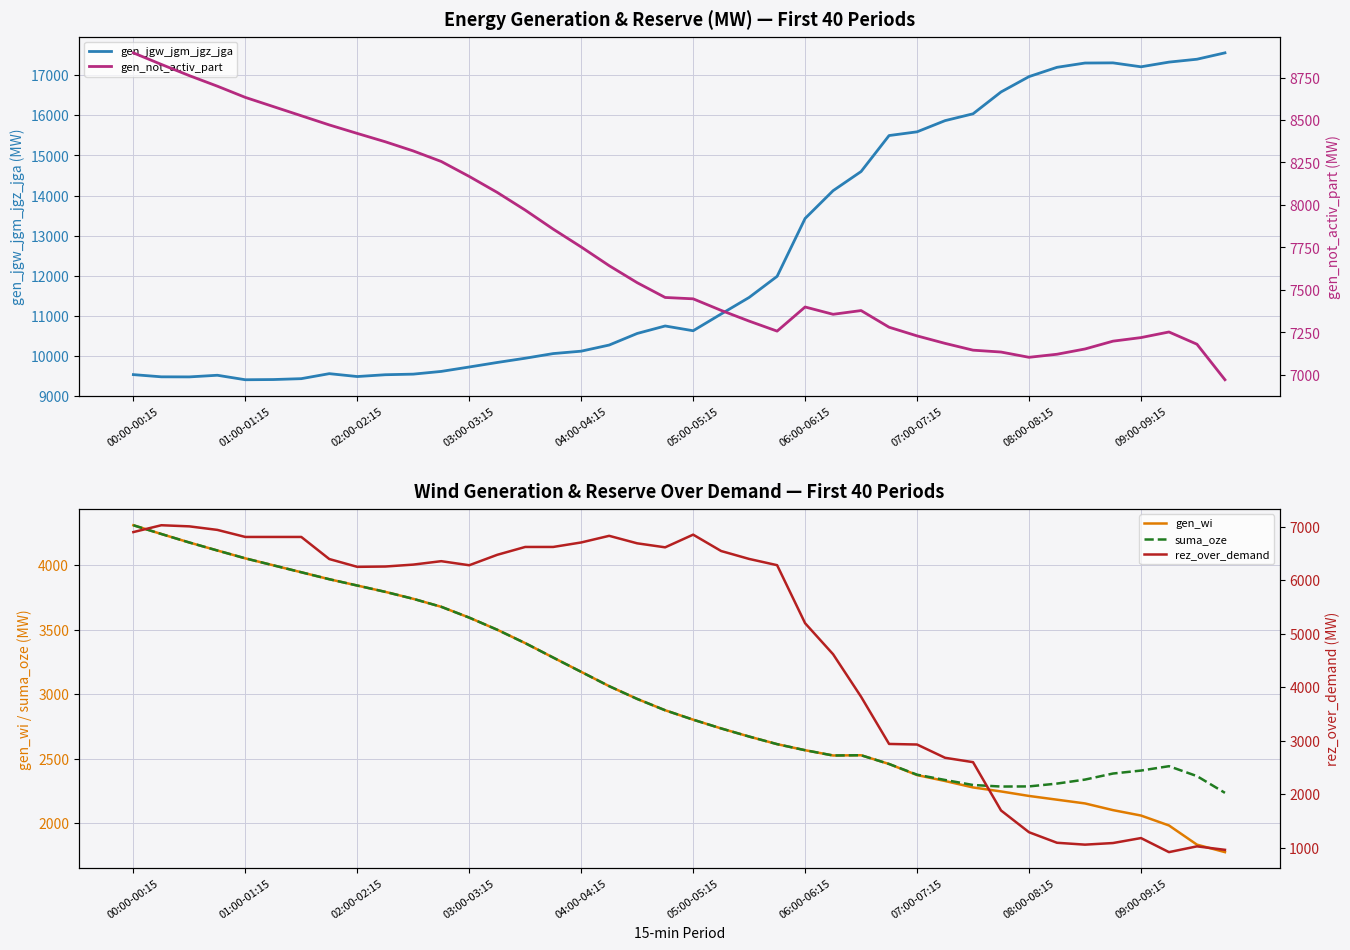

How many values in the gen_jgw_jgm_jgz_jga series are below 10744?

20